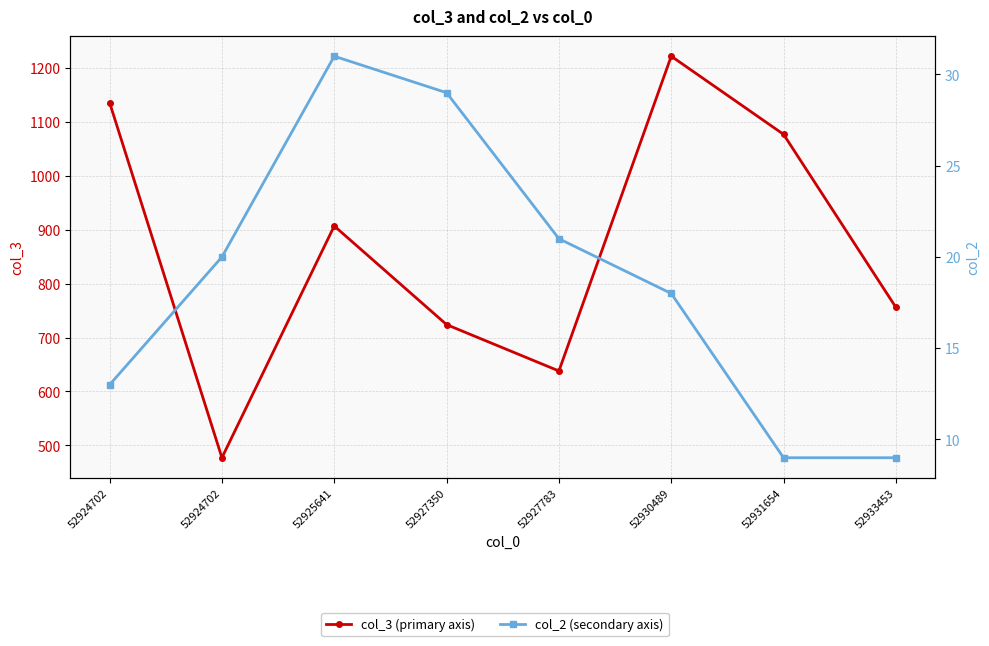

Read the col_3 (primary axis) value at 52924702, to the nearest 100.

500